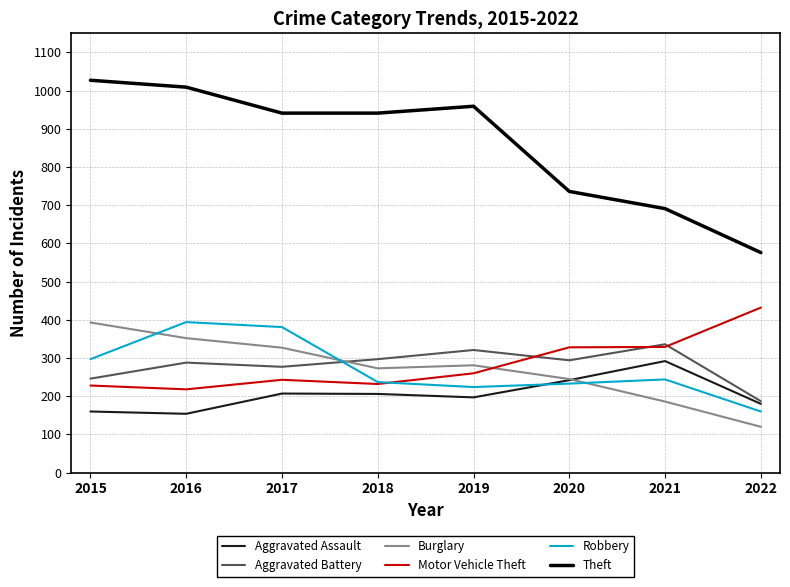

Between 2017 and 2020, which series saw the biggest shift?

Theft